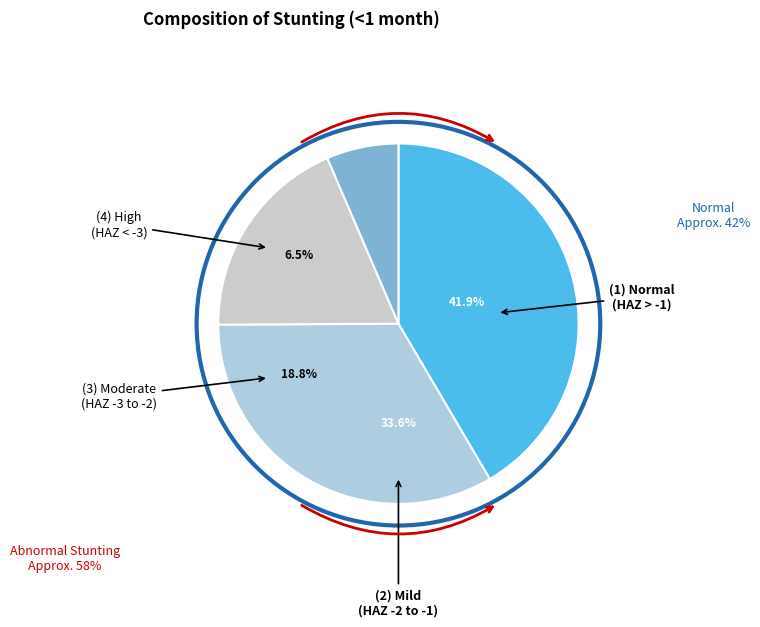

What is the smallest slice in the pie chart?

High (HAZ-score between < -3)